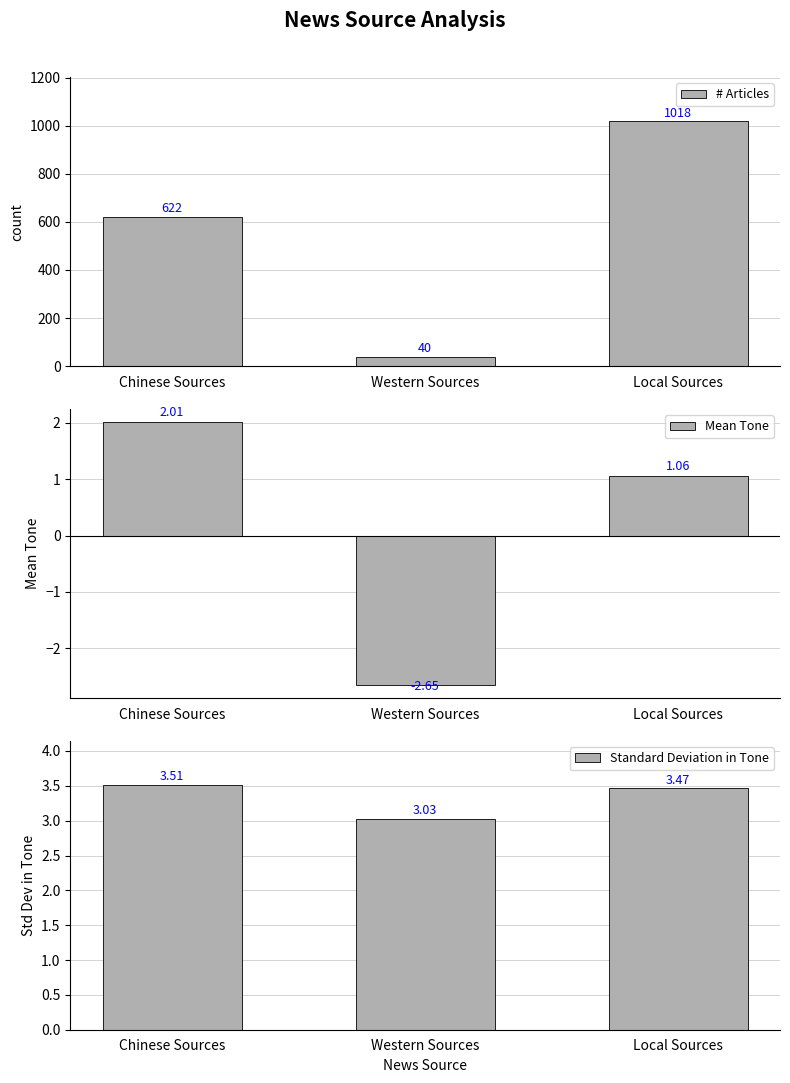

What are all the series names shown in the legend?

# Articles, Mean Tone, Standard Deviation in Tone